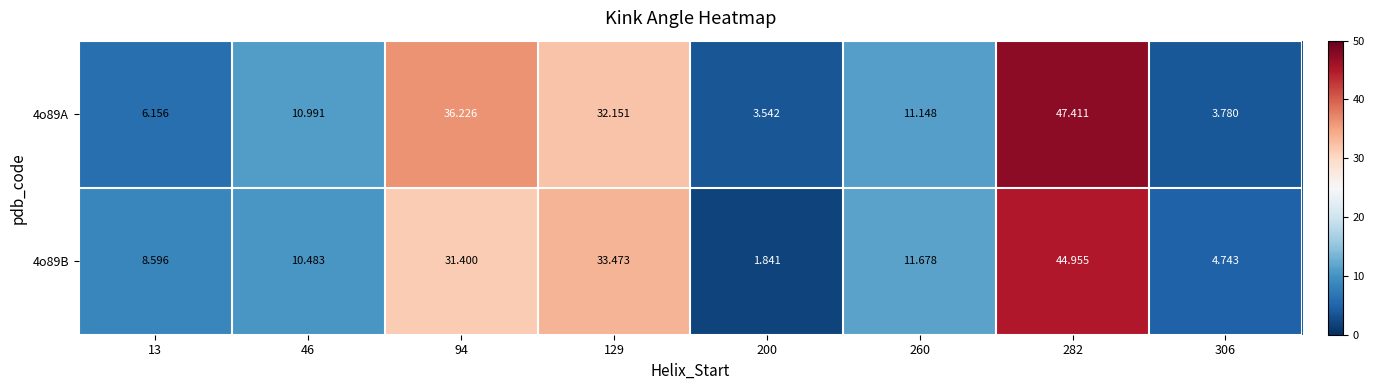

At how many categories does at least one series exceed 46?

1